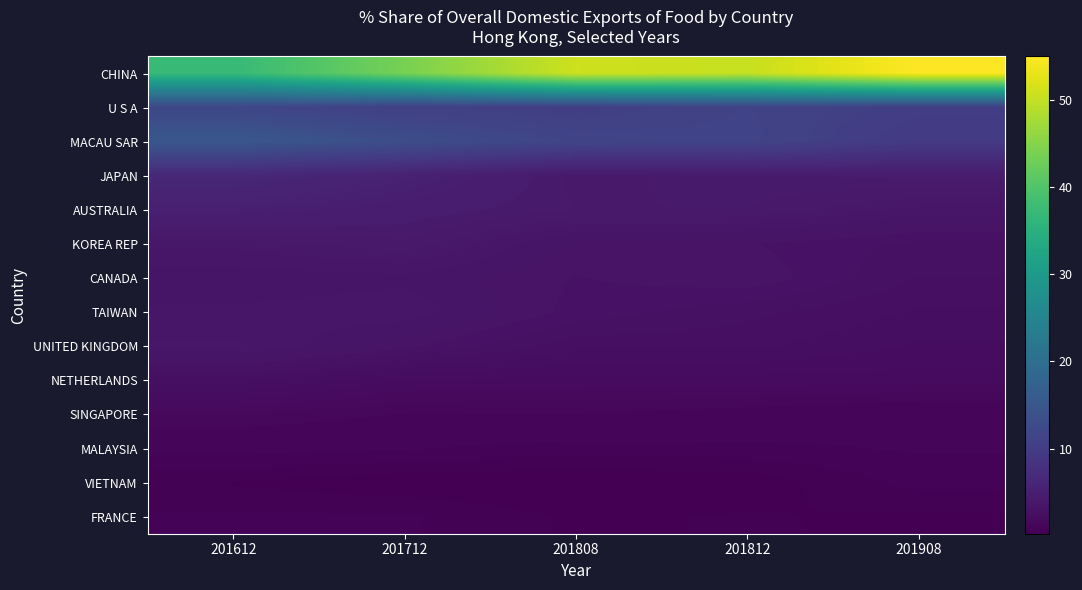

At which category does the chart reach its peak across all series?

201908